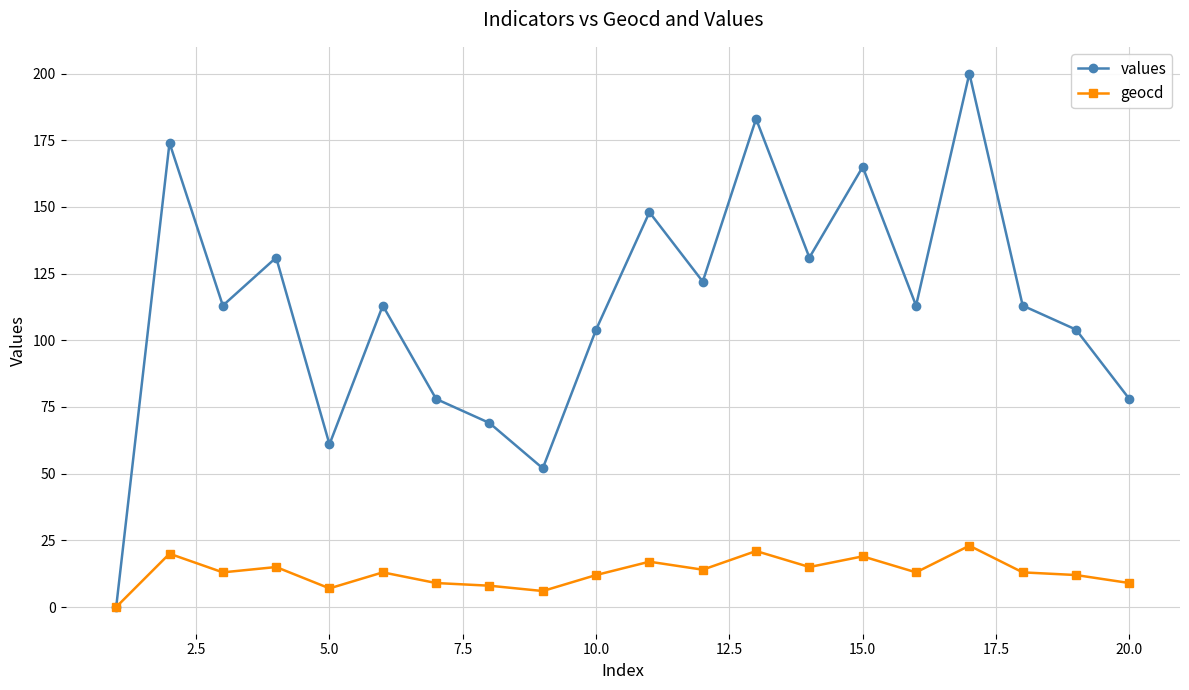

How many interior local valleys does the values series have?

6